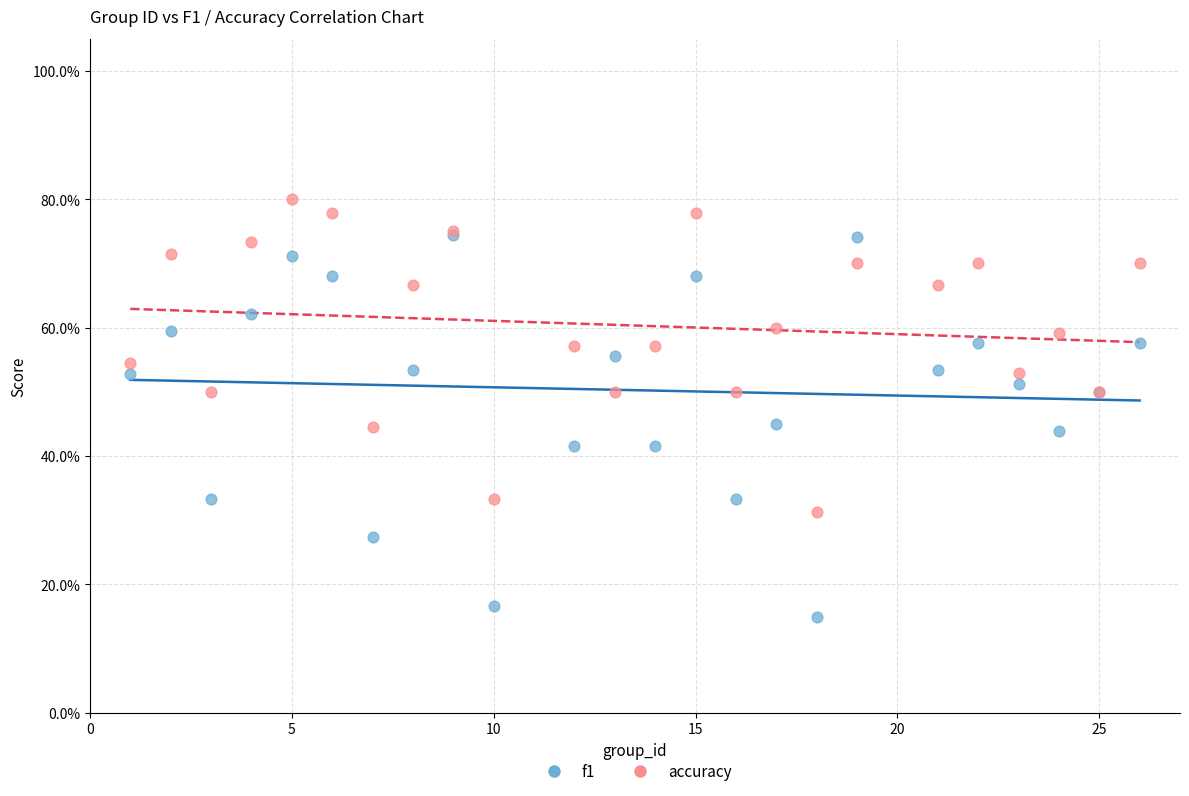

Which series has the largest Y range (max minus min)?

f1